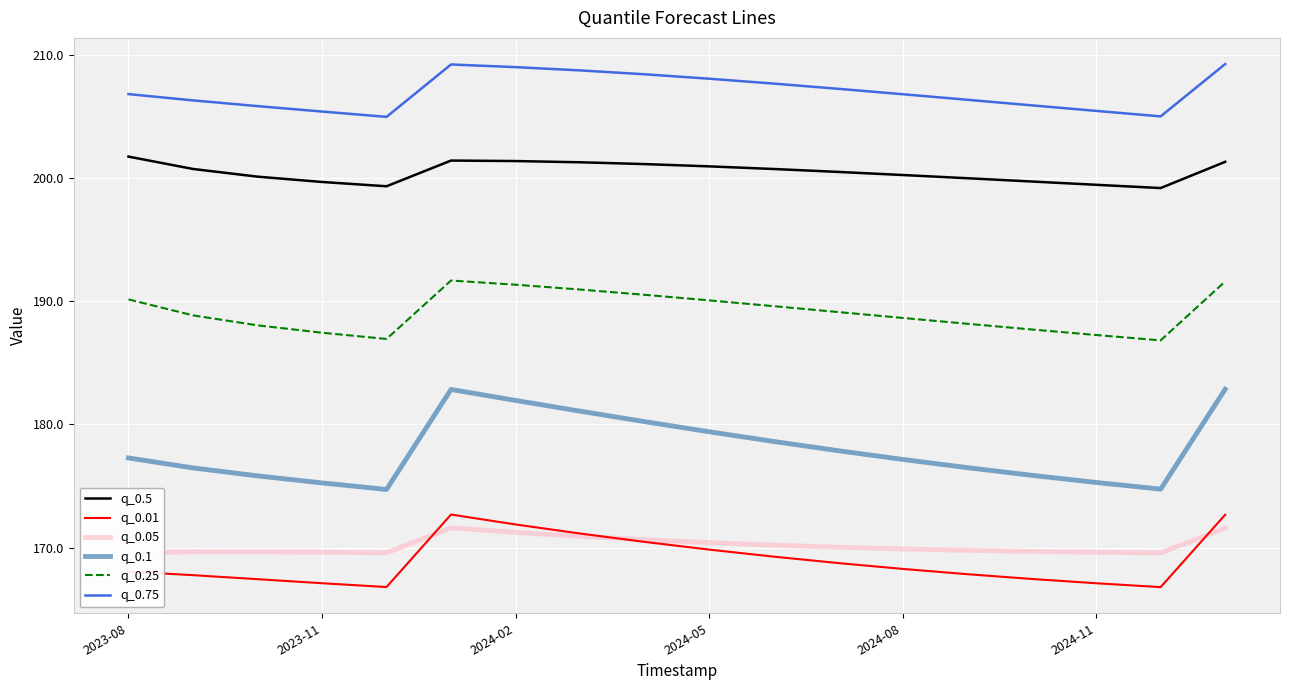

Is this an area chart (filled region under the line)?

No